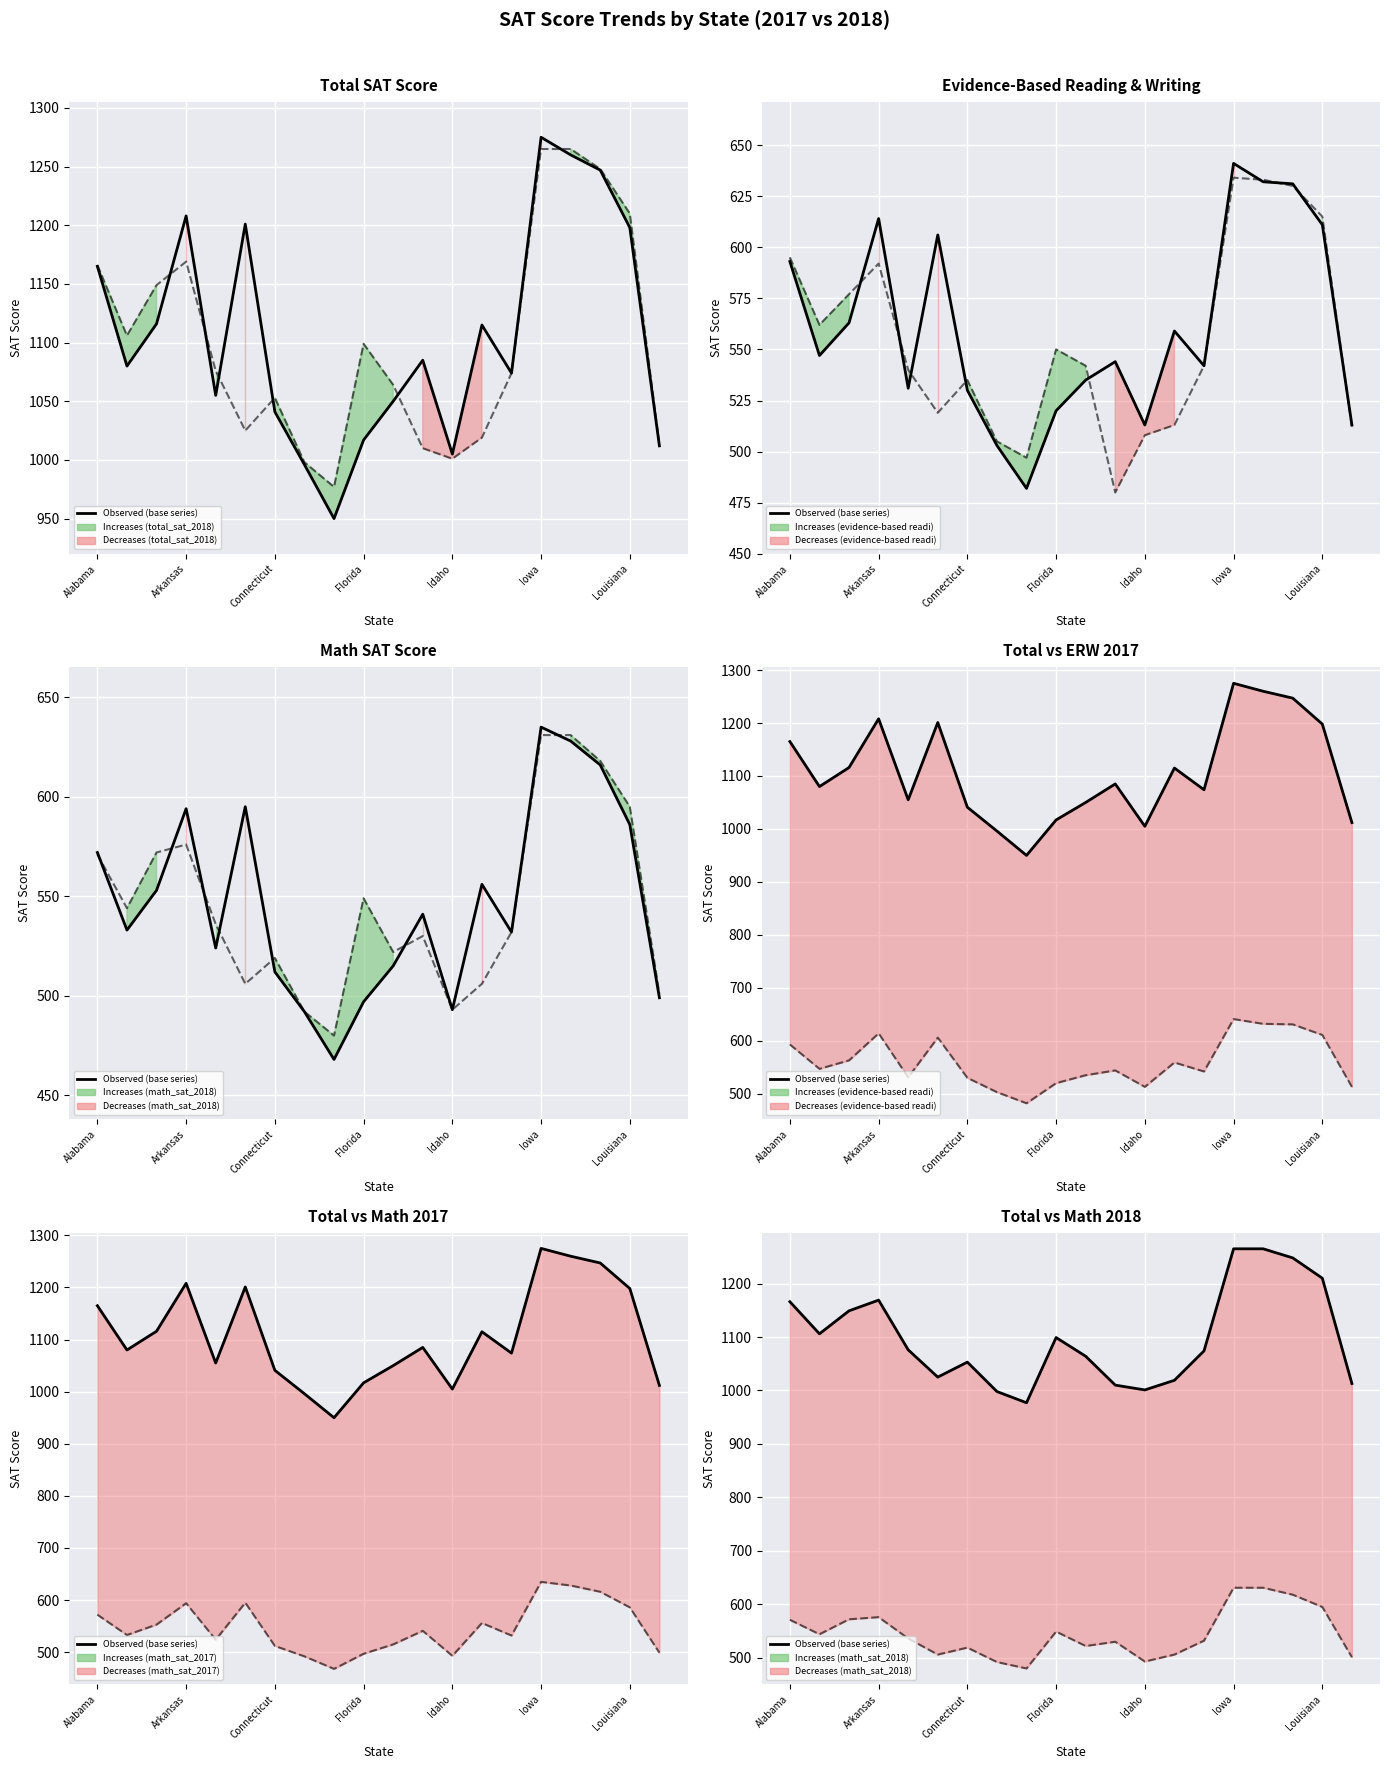

Rank the series by their maximum value, from lowest to highest.

math_sat_2017, evidence-based reading and writing_sat_2017, total_sat_2018, total_sat_2017